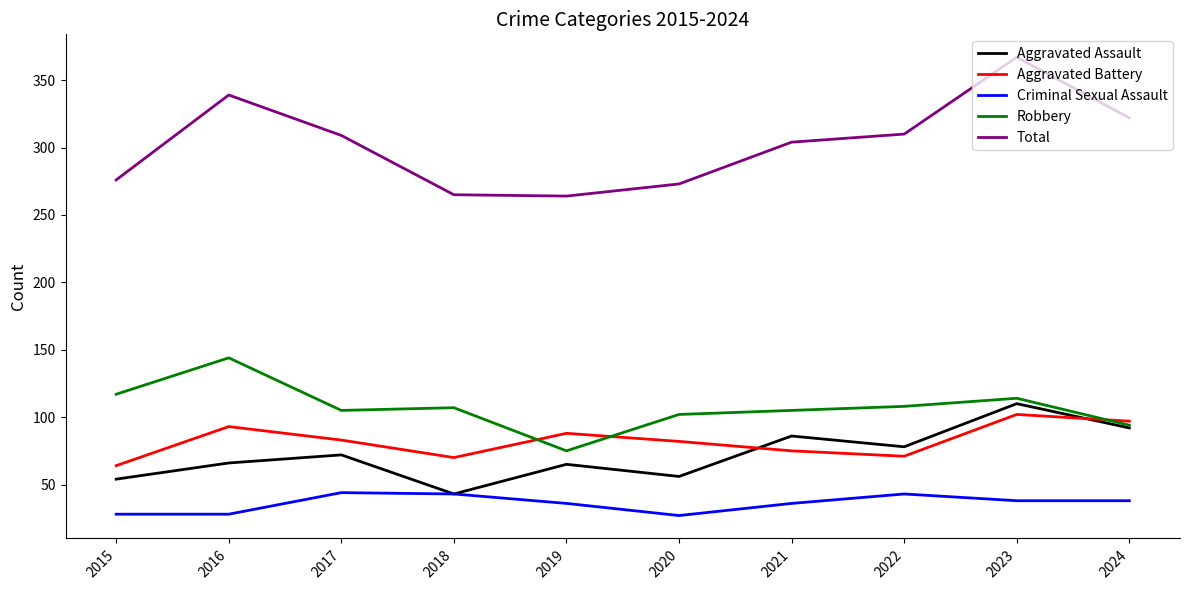

The Criminal Sexual Assault series shows 43 at 2018. True or false?

True